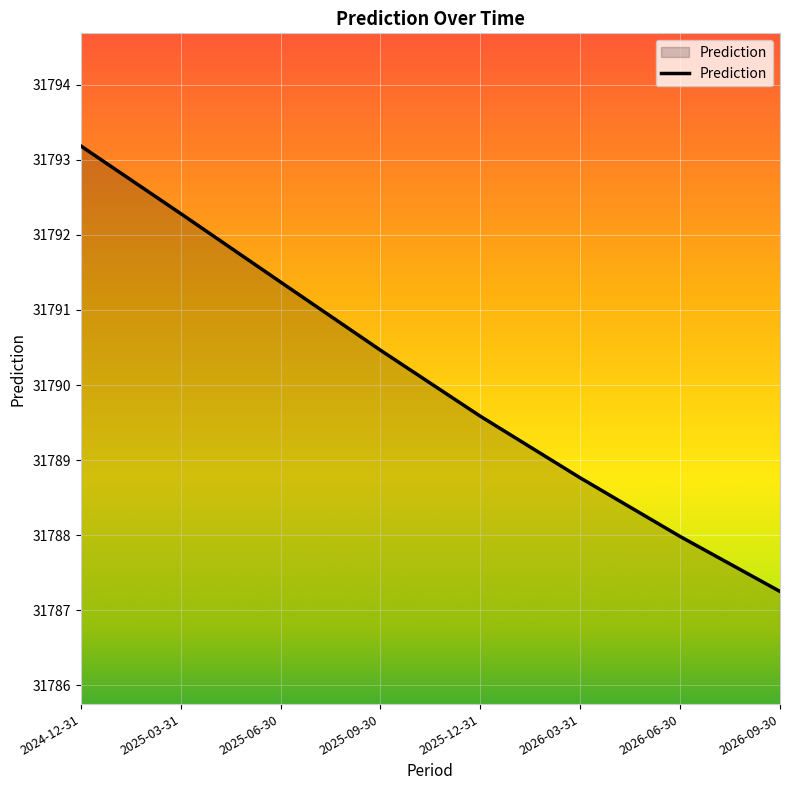

List the labels in order of value, largest first.

2024-12-31, 2025-03-31, 2025-06-30, 2025-09-30, 2025-12-31, 2026-03-31, 2026-06-30, 2026-09-30